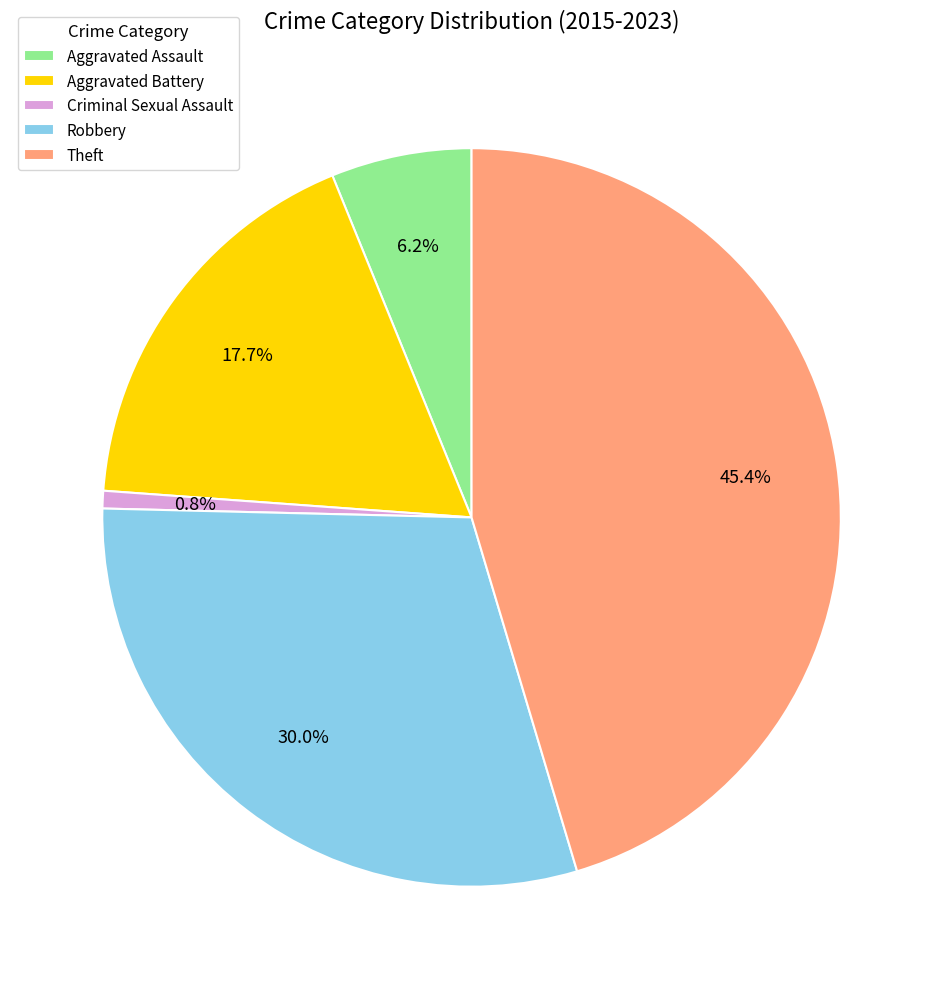

To the nearest percent, what is the difference between the Criminal Sexual Assault and Theft slice percentages?

45%